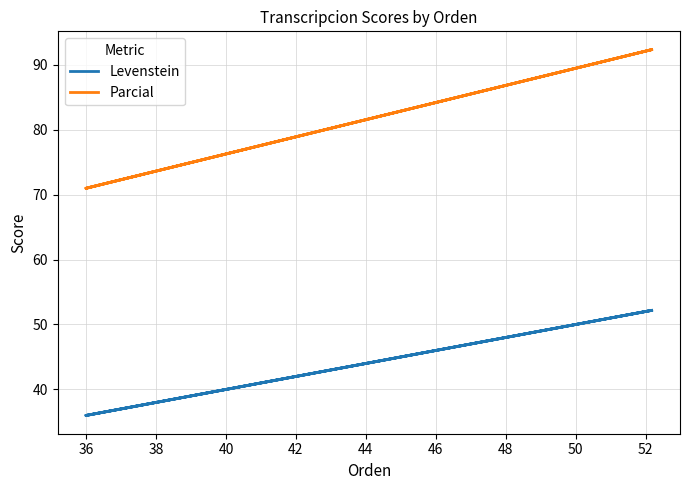

Reading right to left, extract all data points from this chart.

Levenstein: 52.2	36.0	52.2	36.0
Parcial: 92.3	71.0	92.3	71.0